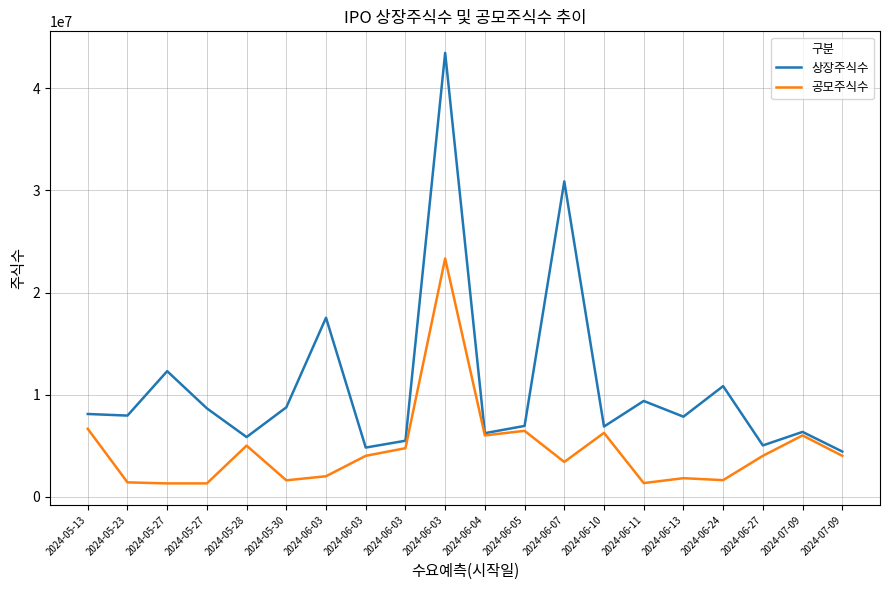

Rank the series by their maximum value, from highest to lowest.

상장주식수, 공모주식수